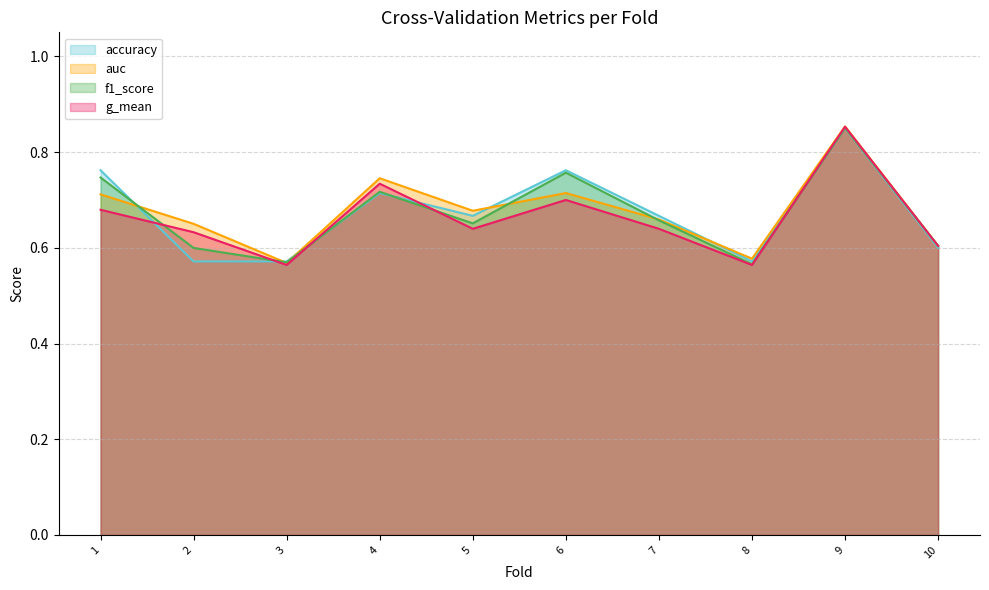

Which series has the largest total across all categories?

auc